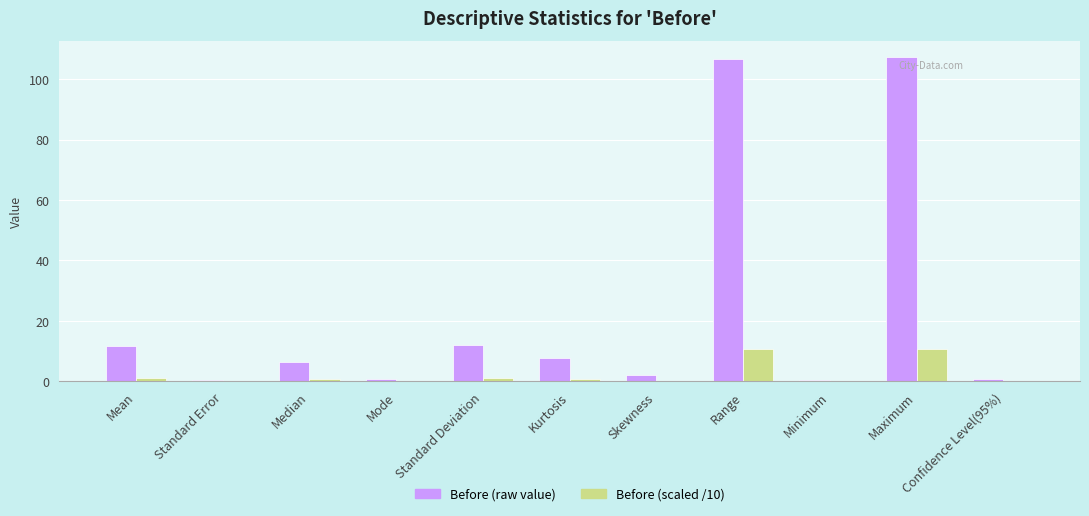

How many categories are shown in the chart?

11